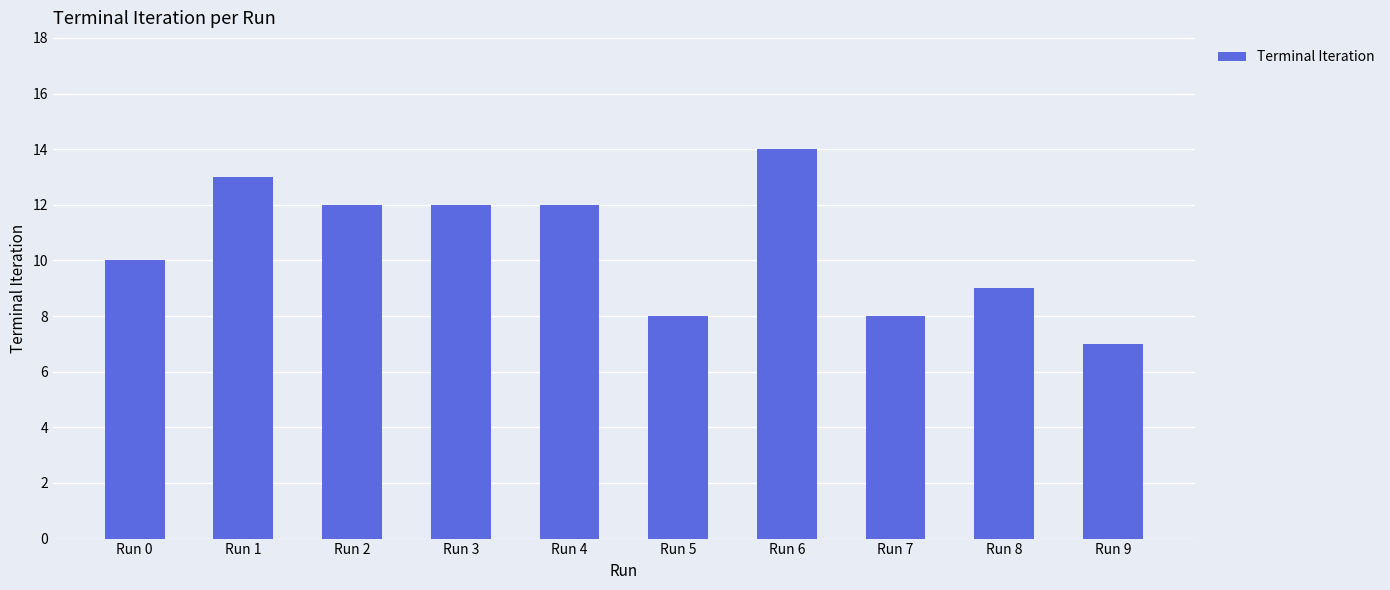

Where does the data first go above 12?

Run 1